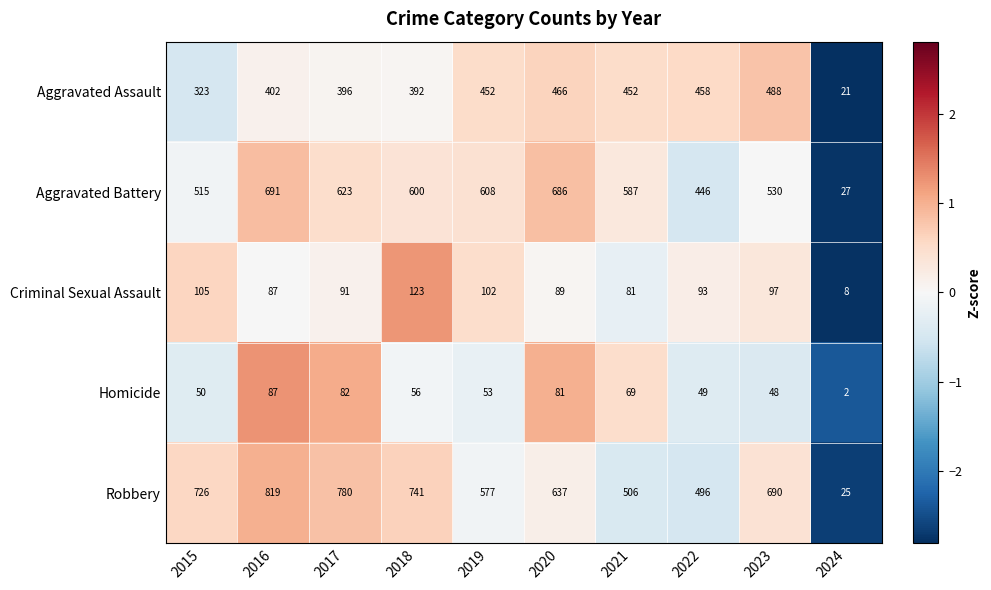

Between 2021 and 2022, which series saw the biggest shift?

Aggravated Battery